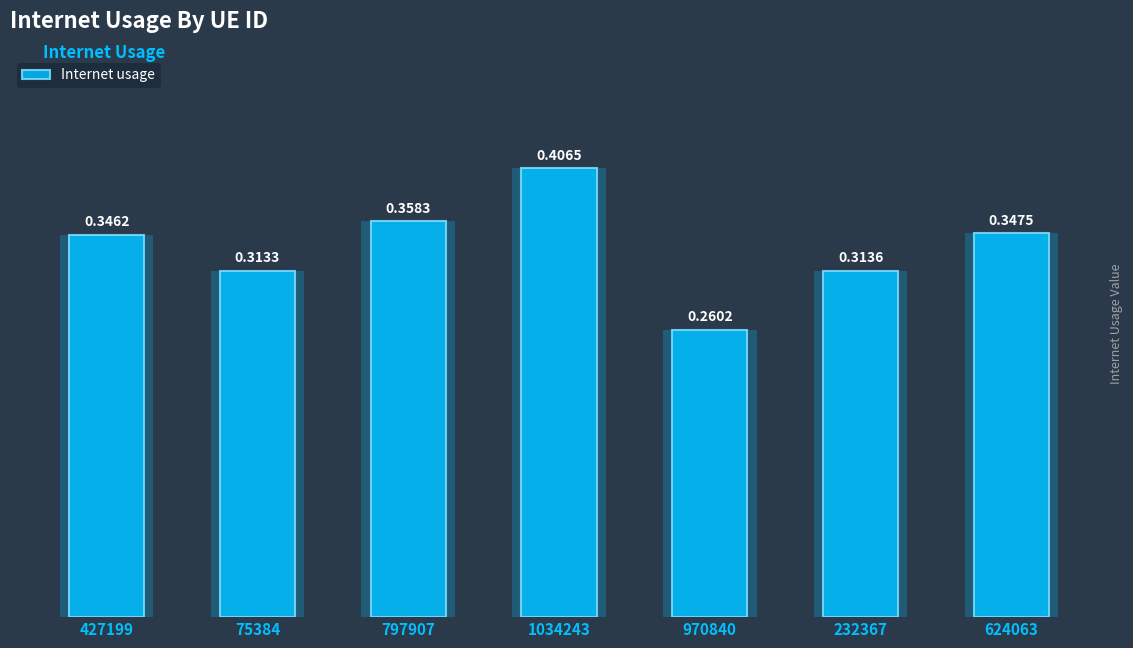

What is the label of the 2nd bar from the right?

232367